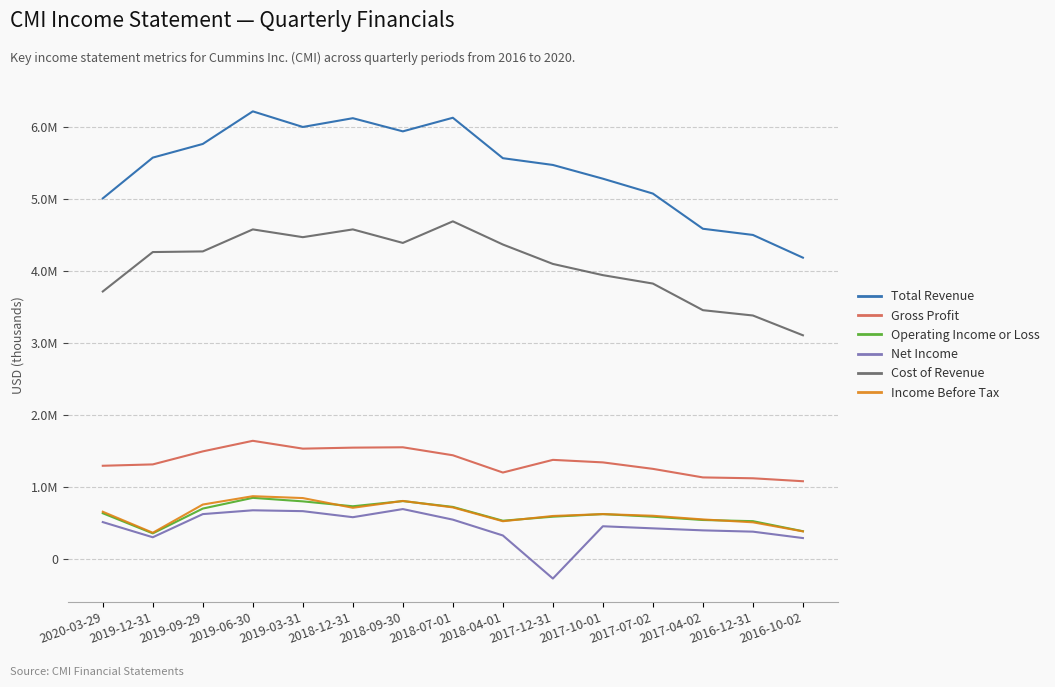

What is the value of the Operating Income or Loss point at the 14th from the left?

524000